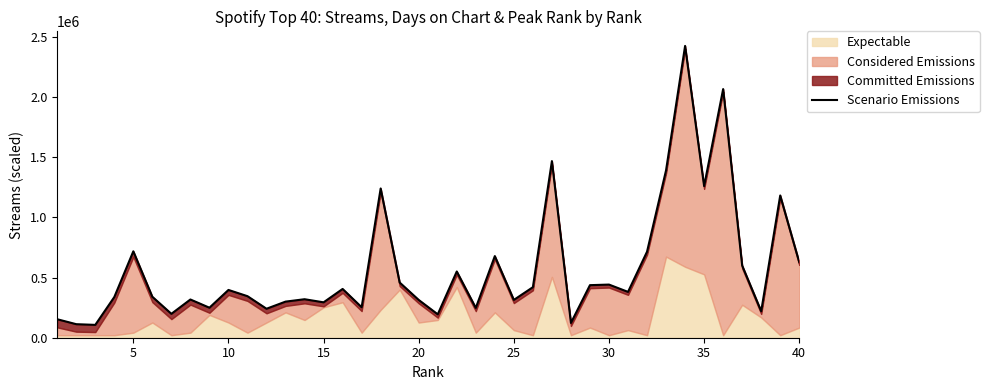

What is the difference between the maximum and second lowest values?

2310907.9